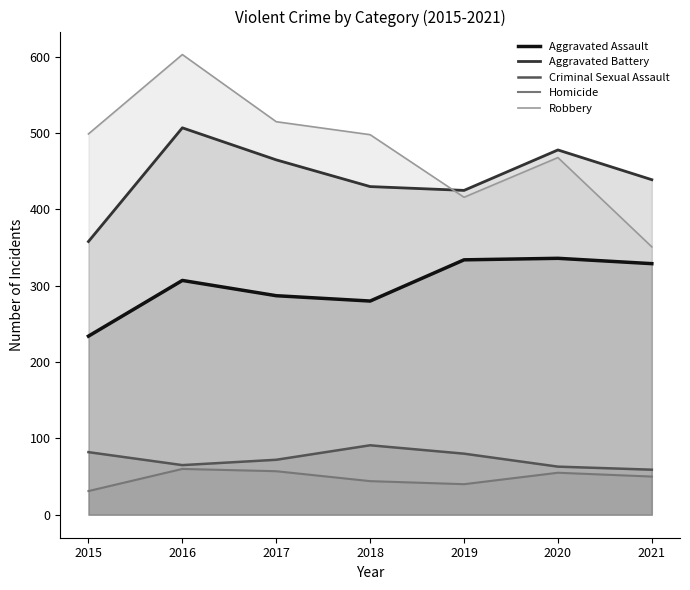

Which category has the highest value across all series?

2016